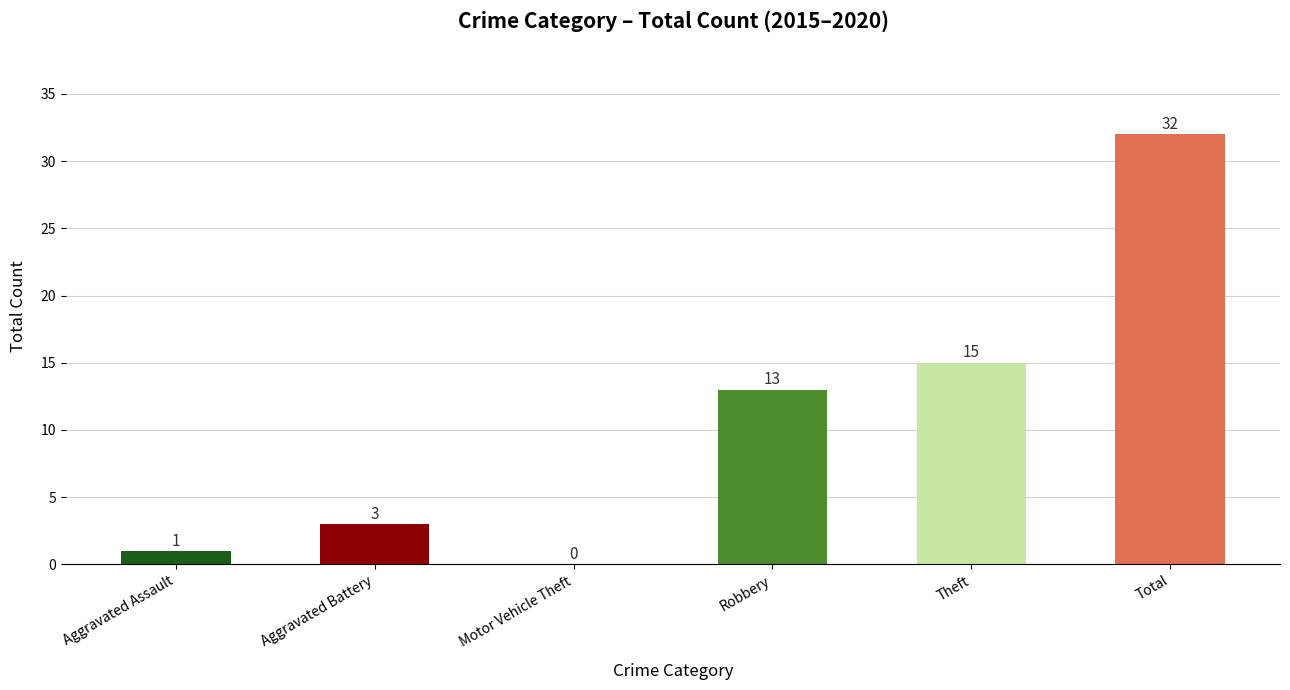

Is it true that the value at Robbery is 13?

True